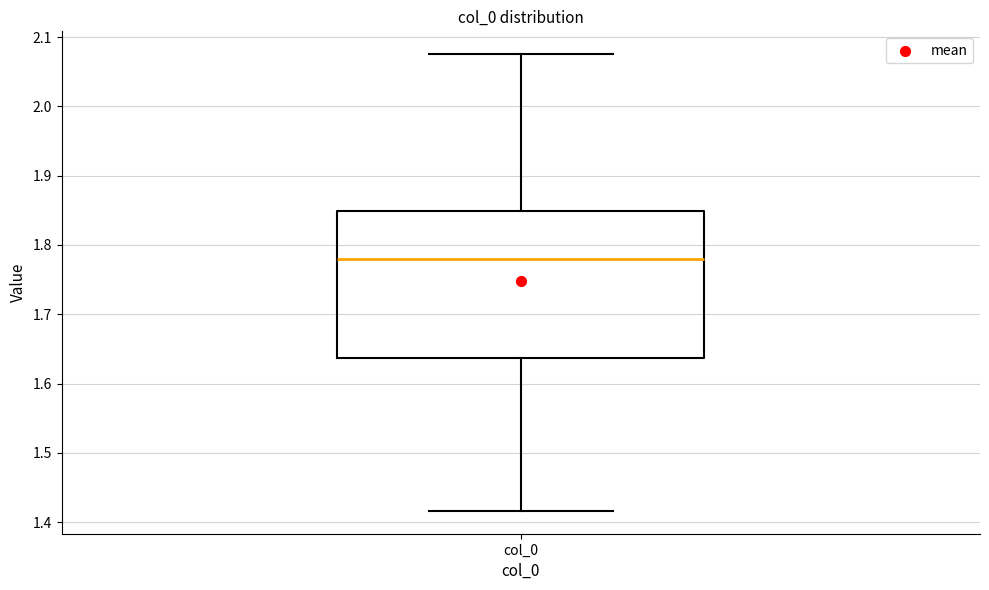

Where does the median line of the box for col_0 sit on the y-axis? The values are not printed on the chart, so give them approximately, as read against the axis.

1.78